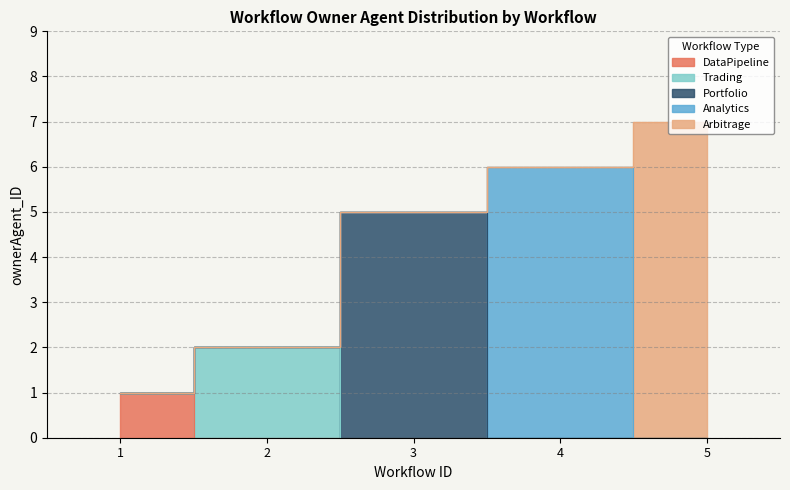

True or false: the data has more than 2 interior local peaks.

False